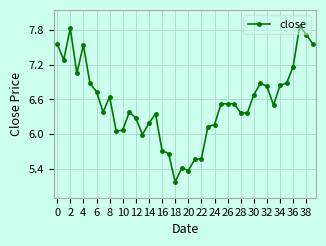

True or false: there are more than 0 points higher than both neighbors.

True